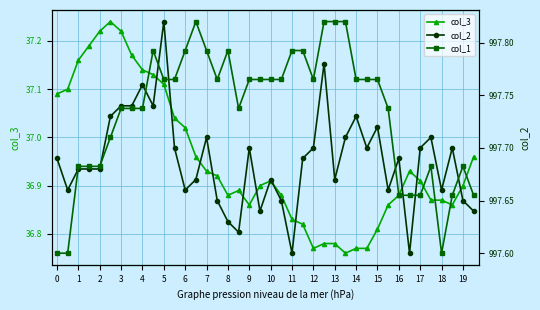

How many distinct data groups are displayed?

3